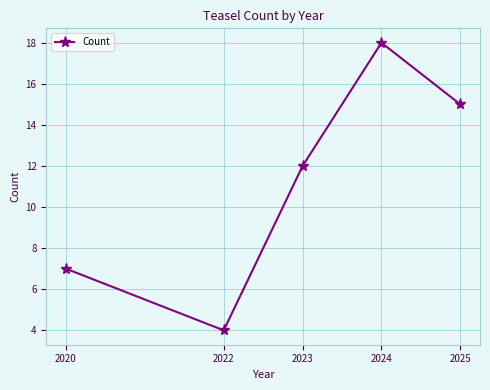

Reading right to left, list all the values displayed in this chart.

15	18	12	4	7